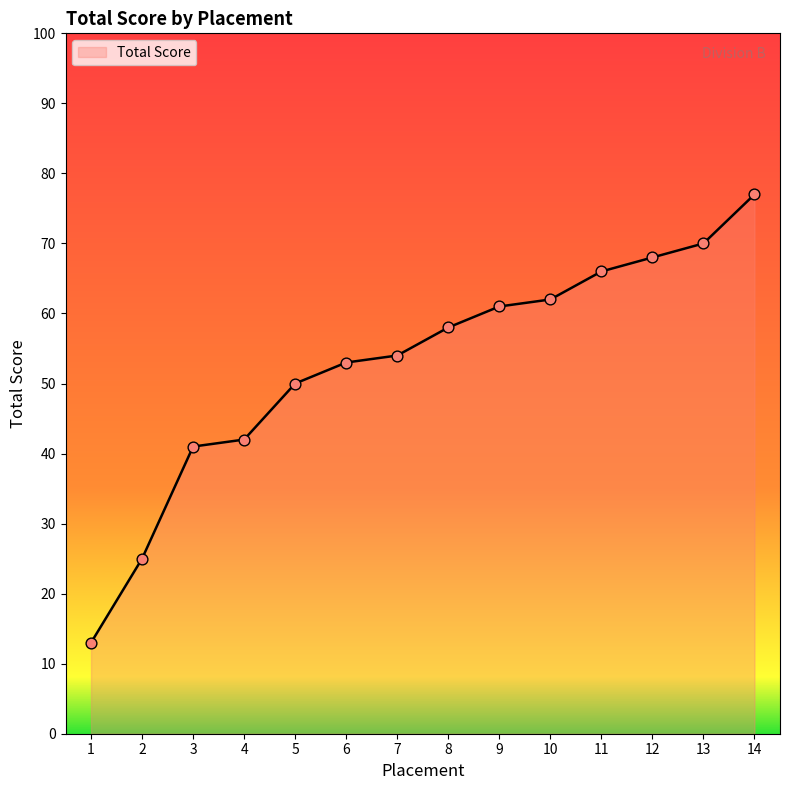

Approximately how many times larger is the value at 12 compared to 8?

1.2